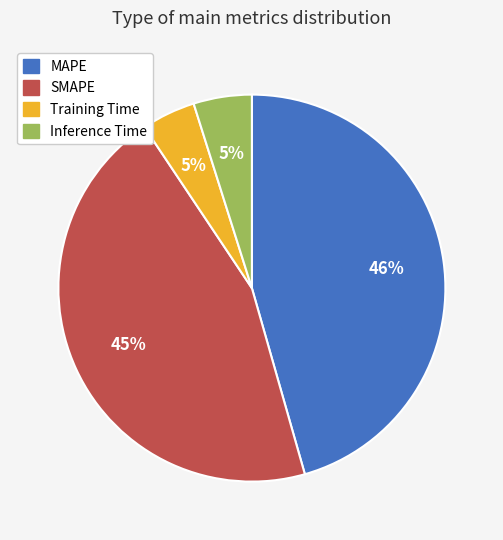

How many segments does this pie chart have?

4